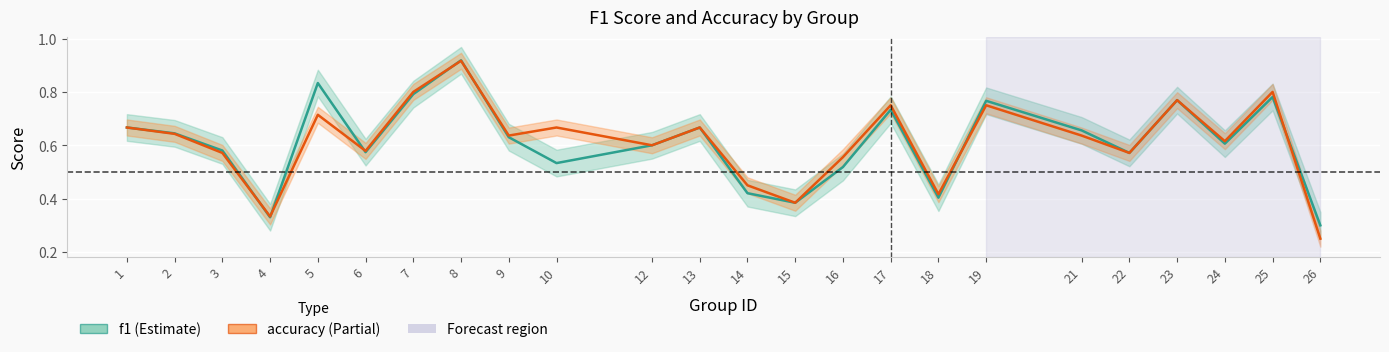

Which has a higher value, 25 or 1?

25